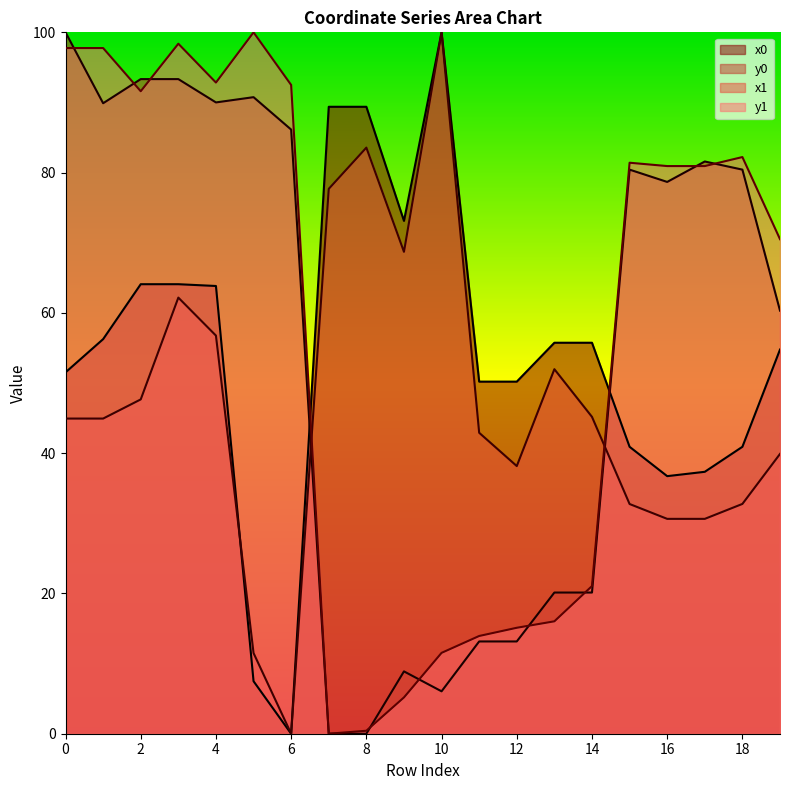

At which category does y1 reach its first local peak?

3